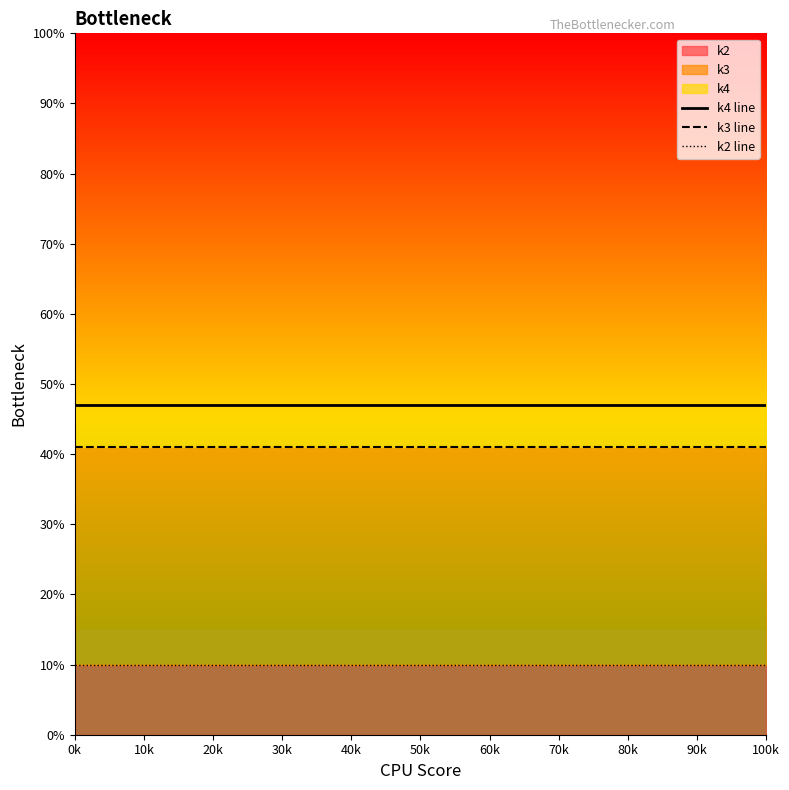

How many lines are shown in the chart?

3